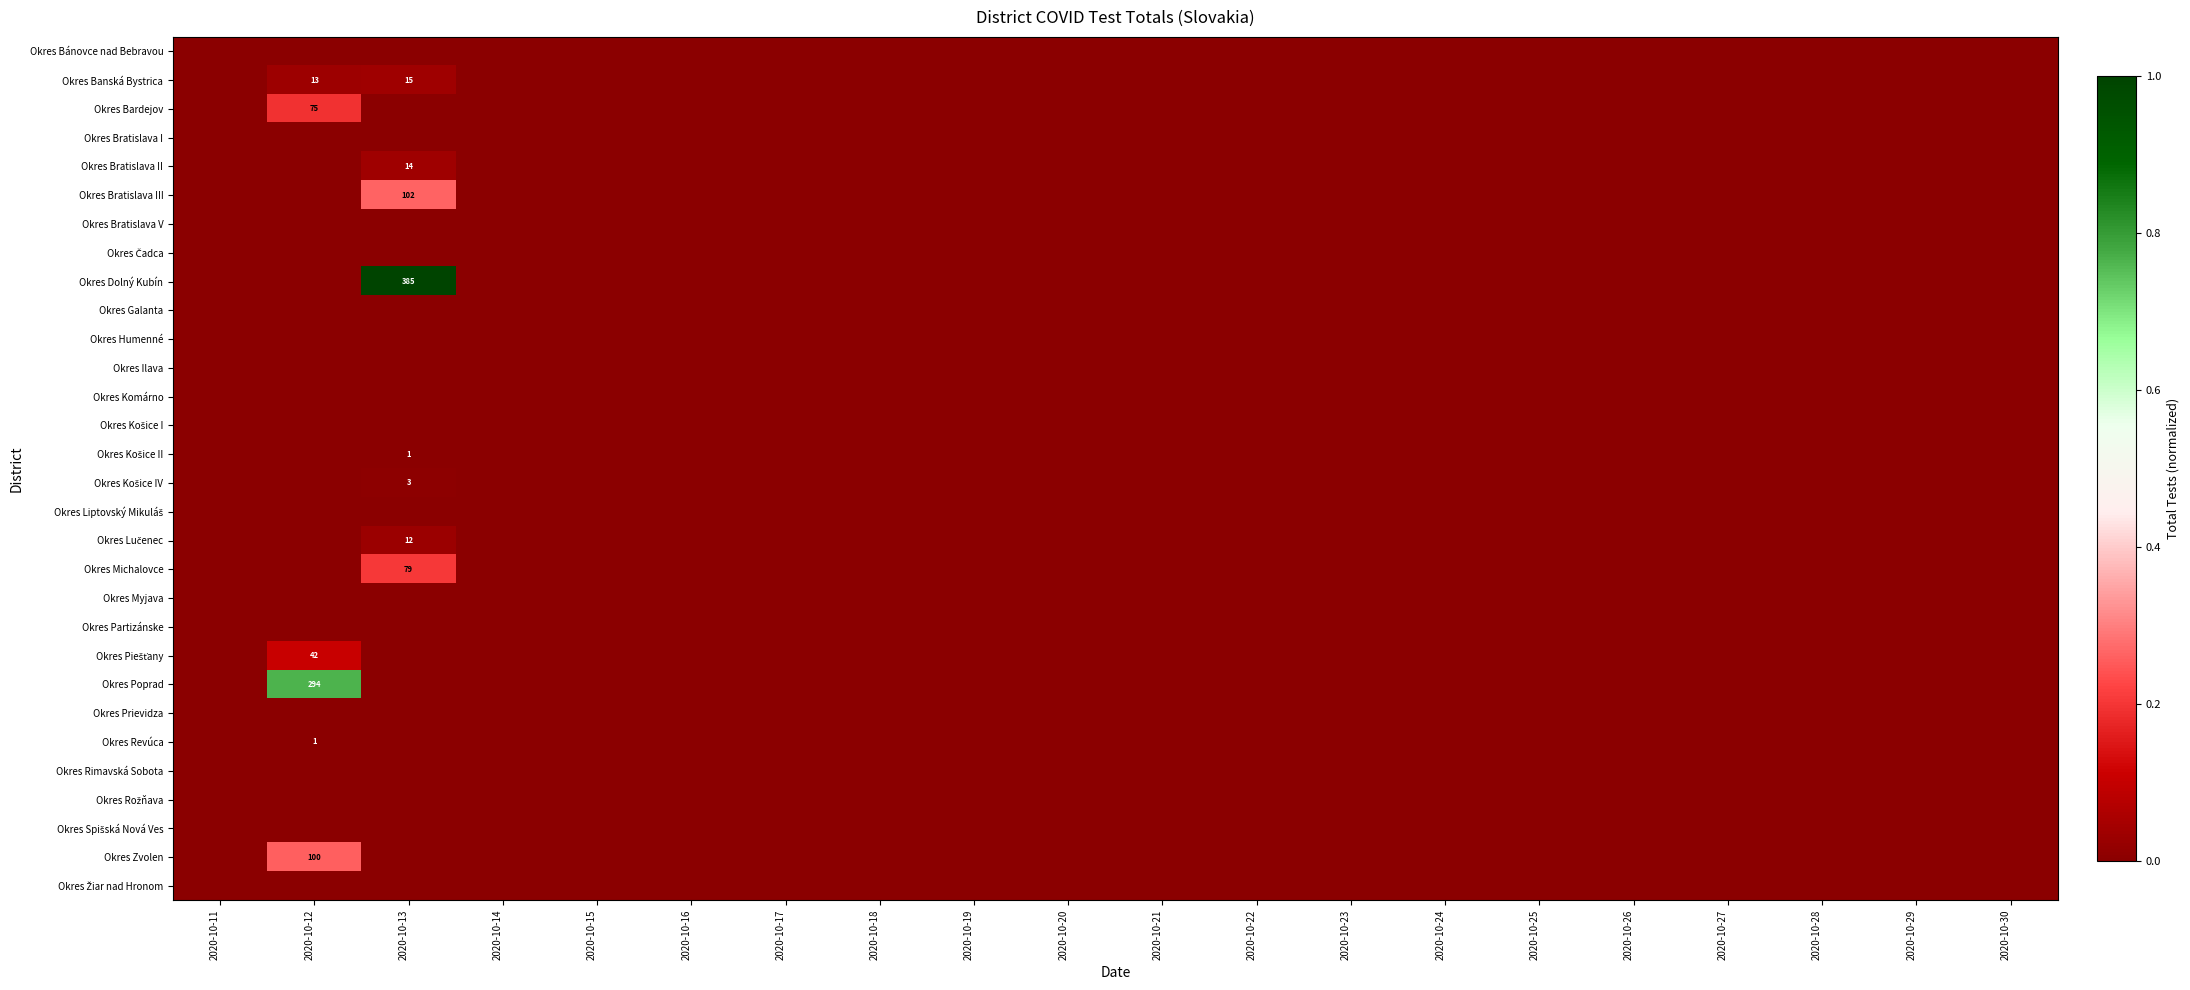

Which category has the highest value across all series?

2020-10-13